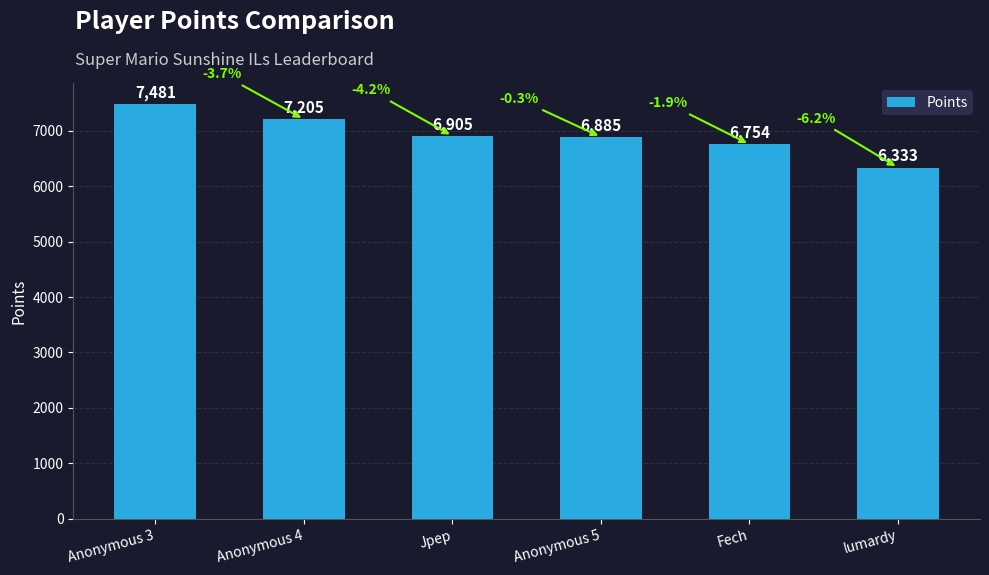

What is the label of the 4th bar from the right?

Jpep